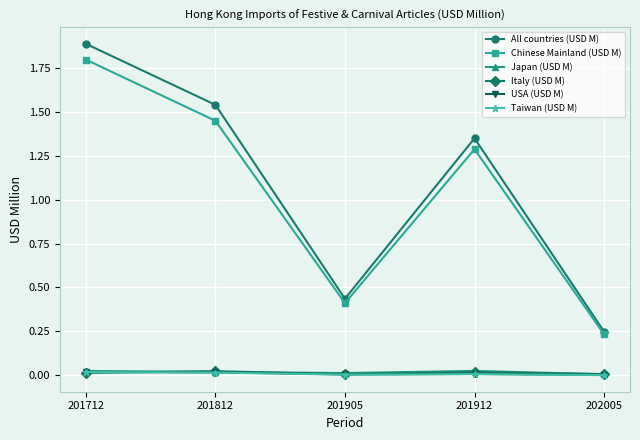

What are all the series names shown in the legend?

All countries (USD M), Chinese Mainland (USD M), Japan (USD M), Italy (USD M), USA (USD M), Taiwan (USD M)